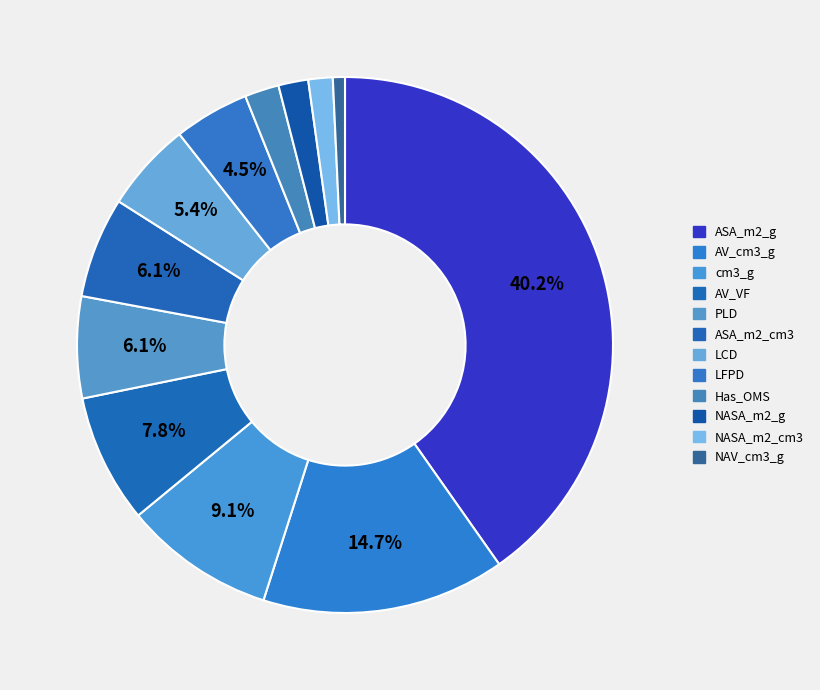

Which has a higher value, NASA_m2_g or NASA_m2_cm3?

NASA_m2_g